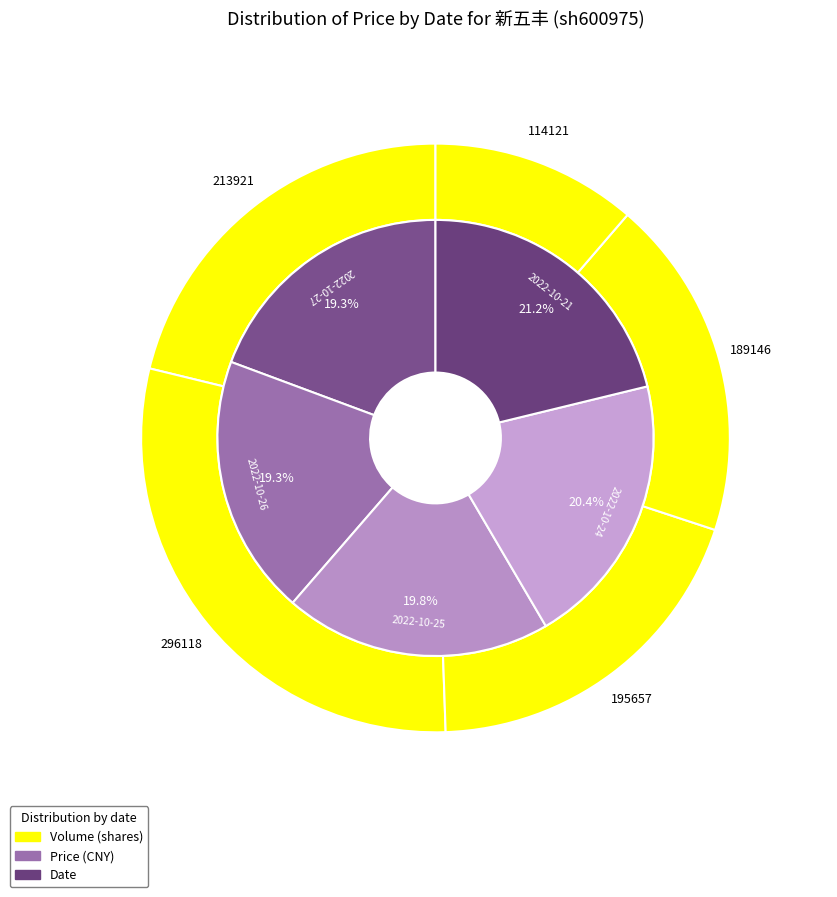

Which slice is the smallest?

2022-10-26